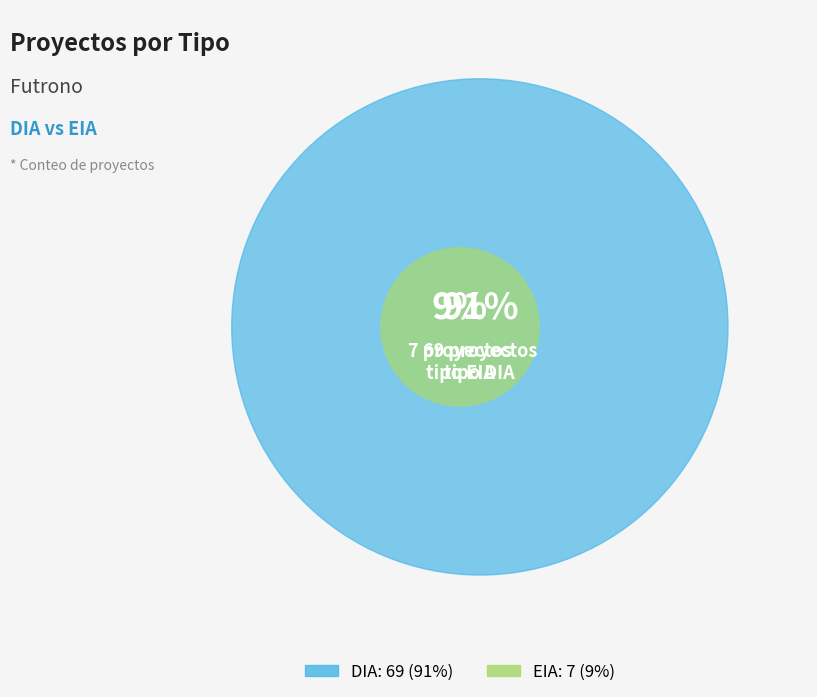

To the nearest percent, what is the average slice percentage?

50%